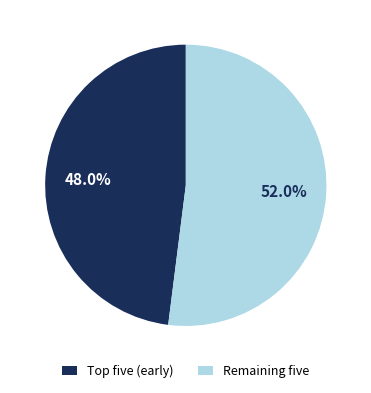

Does Remaining five represent more than half of the total?

Yes